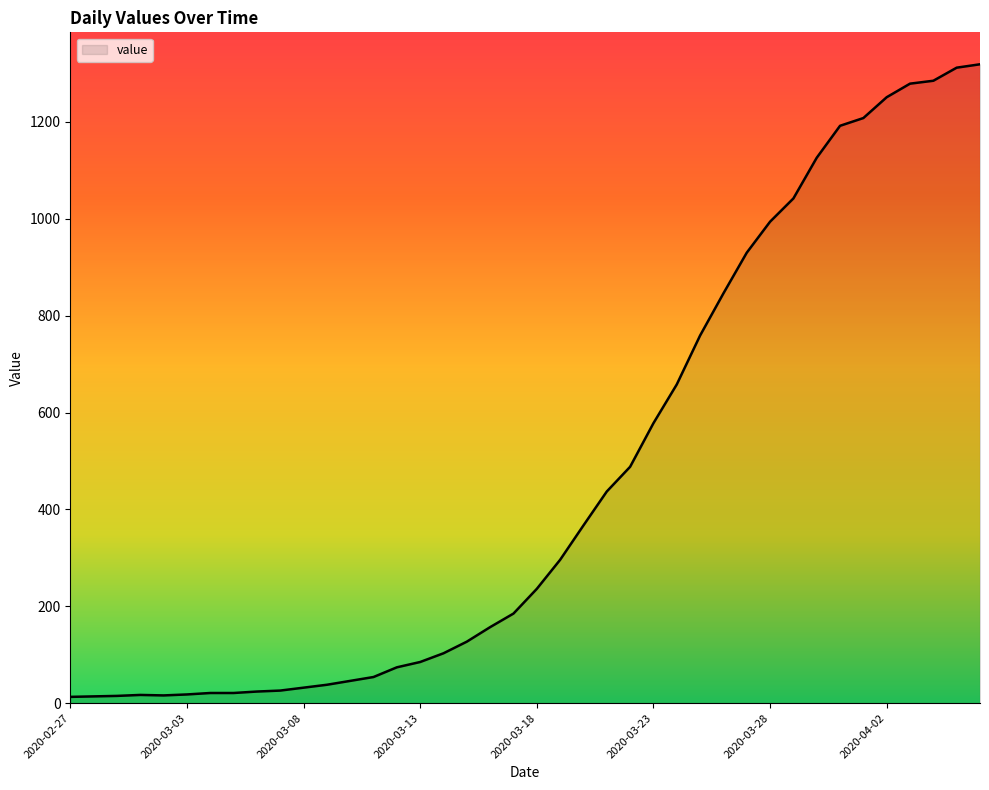

Does the chart display data point markers on the line(s)?

No